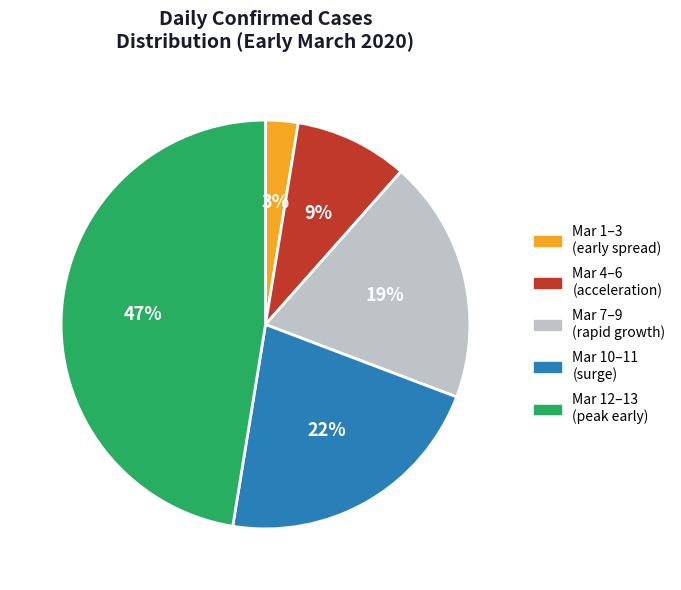

To the nearest percent, what is the combined percentage of Mar 1–3 (early spread) and Mar 7–9 (rapid growth)?

22%